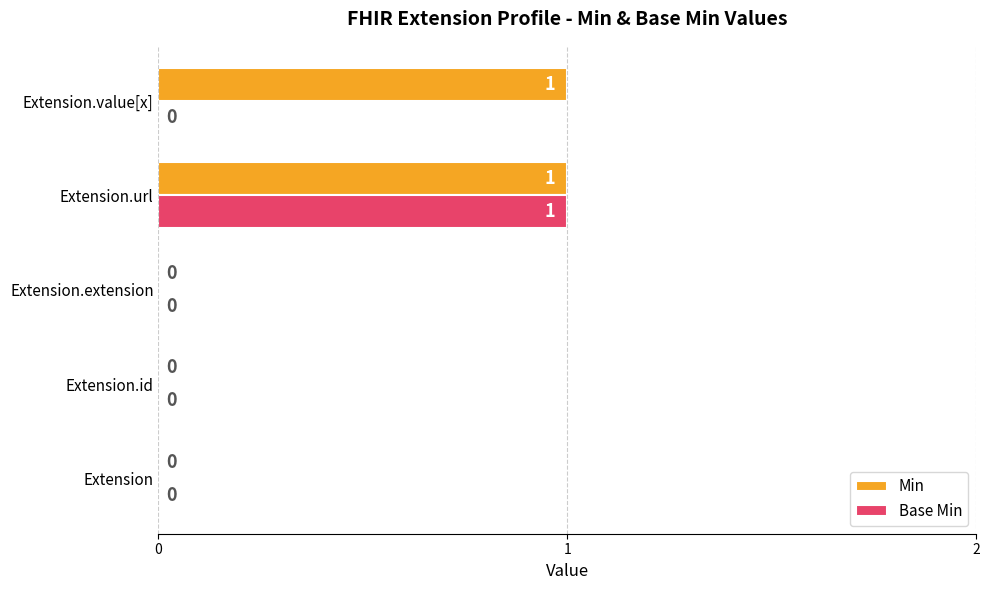

The Base Min series shows -1 at Extension.extension. True or false?

False